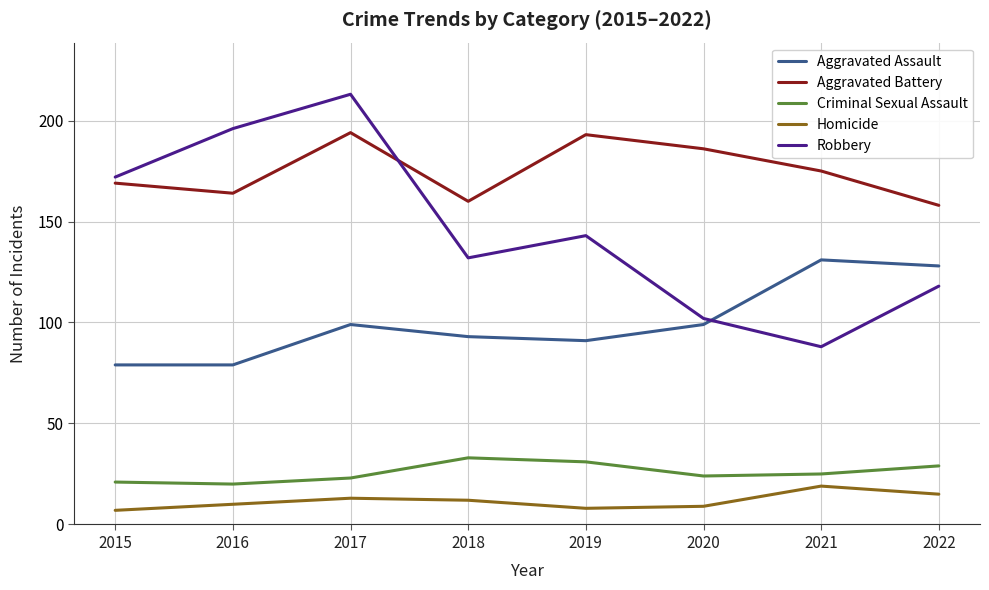

Rank the series by their maximum value, from lowest to highest.

Homicide, Criminal Sexual Assault, Aggravated Assault, Aggravated Battery, Robbery